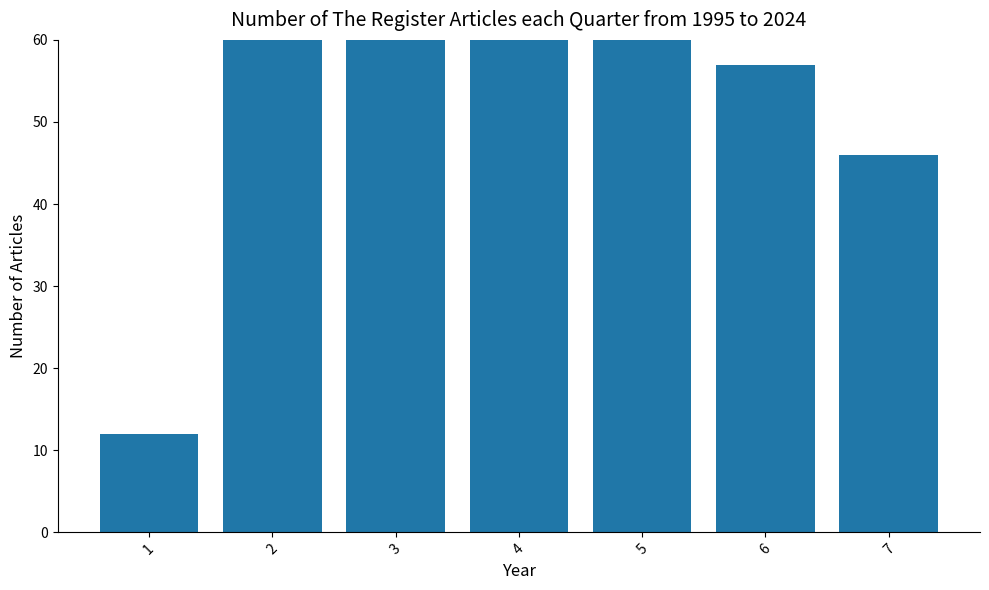

What is the difference between the maximum and minimum values?

210